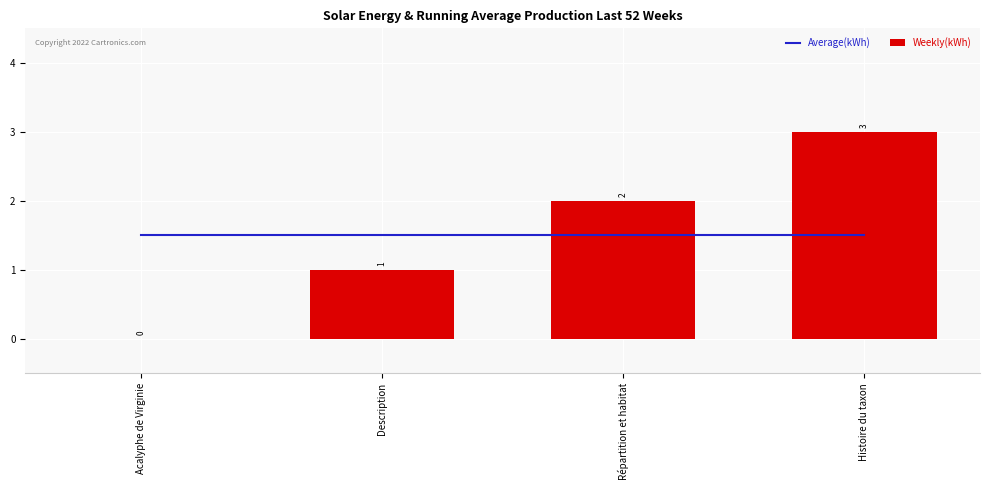

What is the label of the 4th bar from the right?

Acalyphe de Virginie